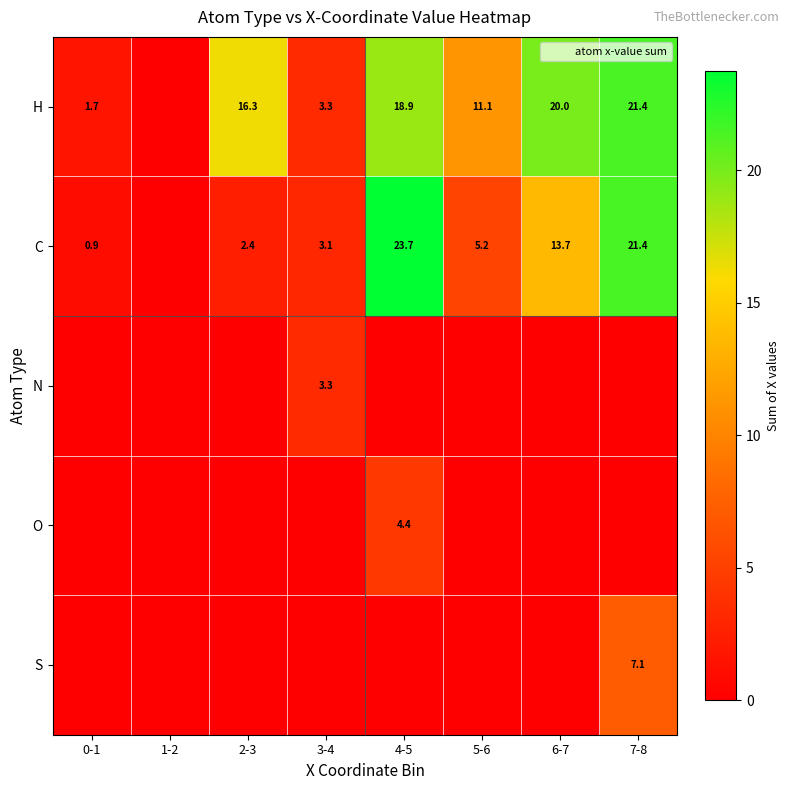

The N series shows 3.3 at 3-4. True or false?

True